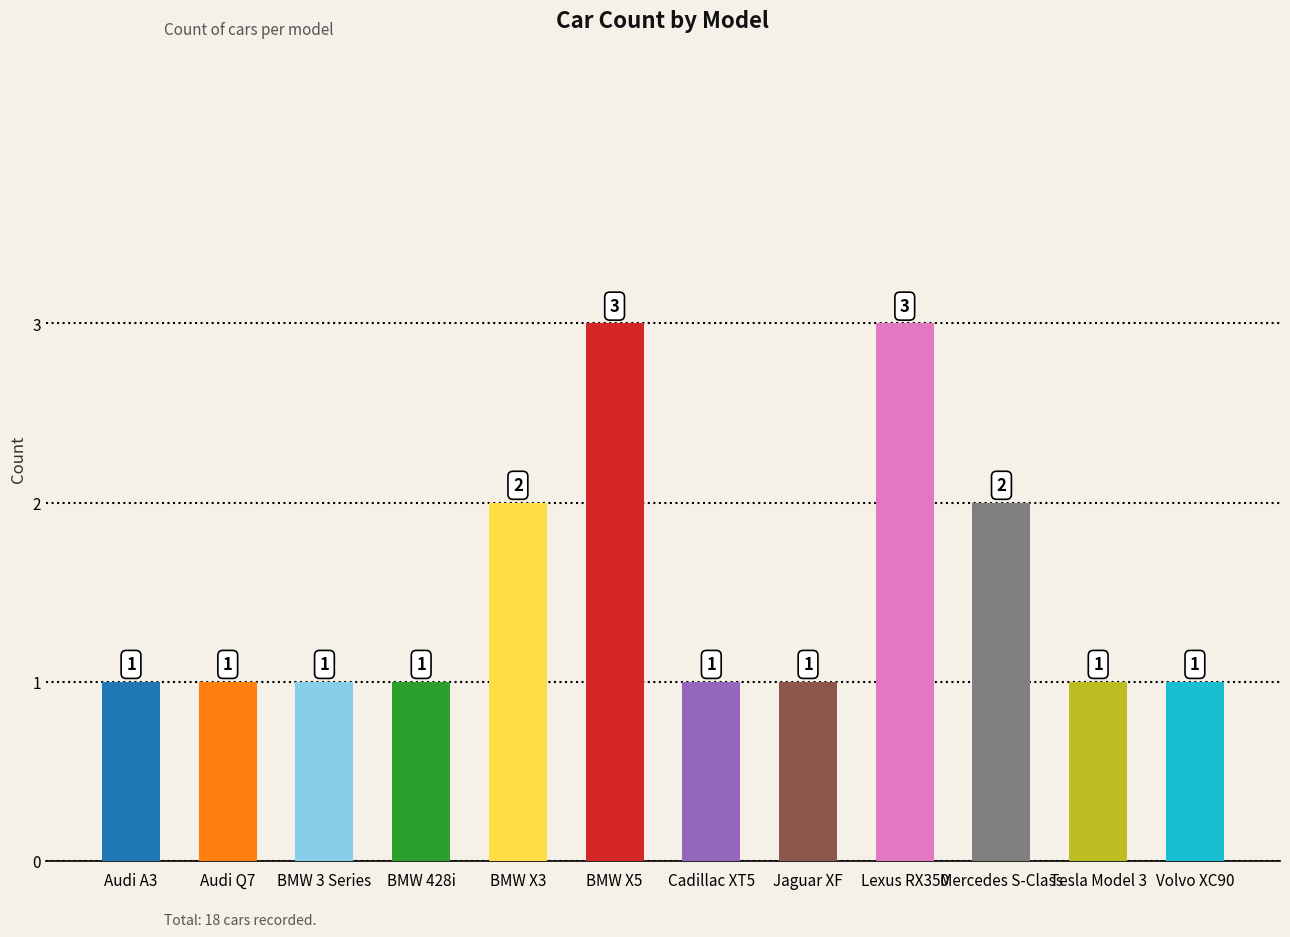

Reading left to right, transcribe all the data shown in this chart.

Audi A3=1	Audi Q7=1	BMW 3 Series=1	BMW 428i=1	BMW X3=2	BMW X5=3	Cadillac XT5=1	Jaguar XF=1	Lexus RX350=3	Mercedes S-Class=2	Tesla Model 3=1	Volvo XC90=1